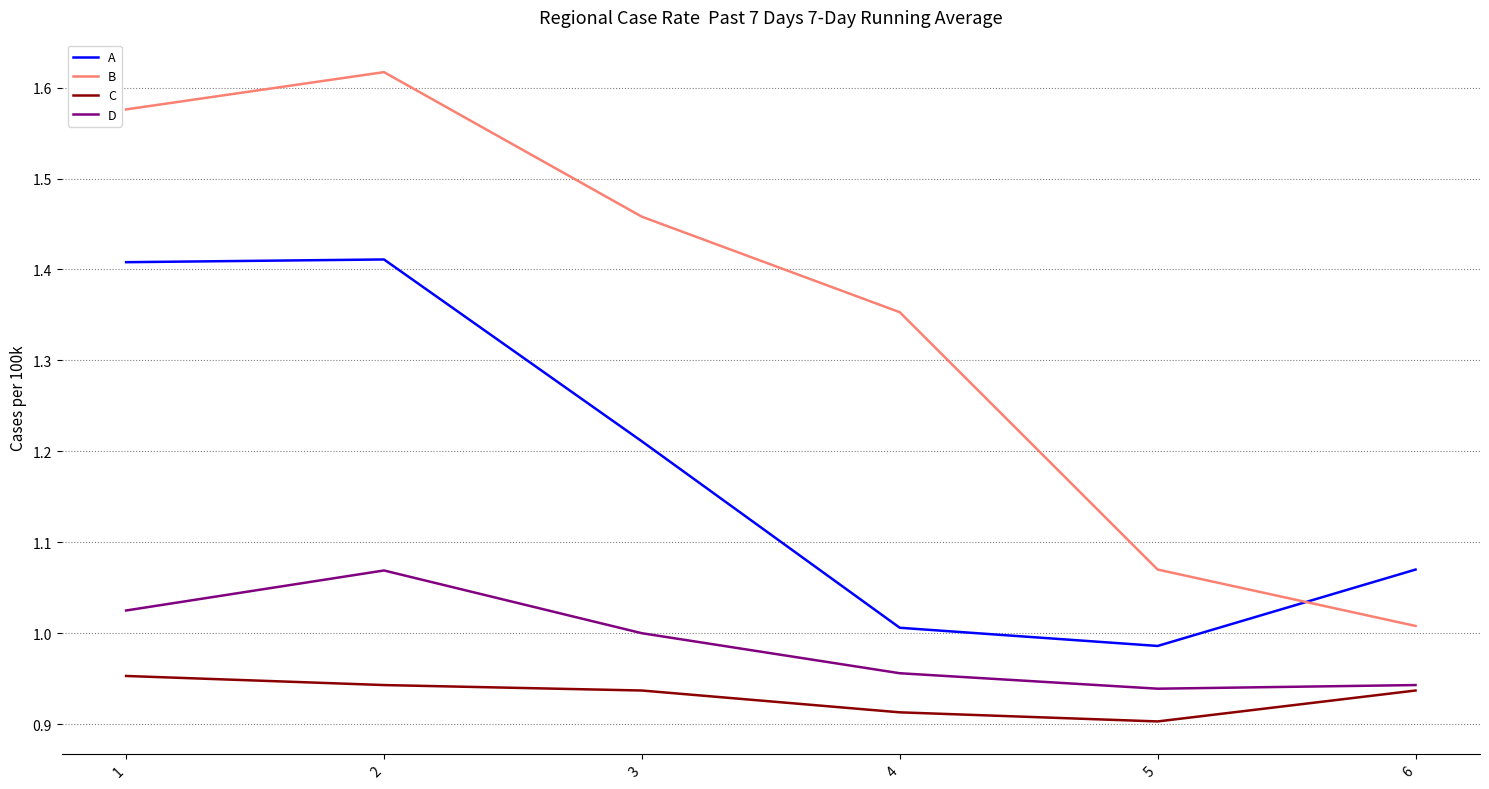

What is the sum of all D values?

5.9